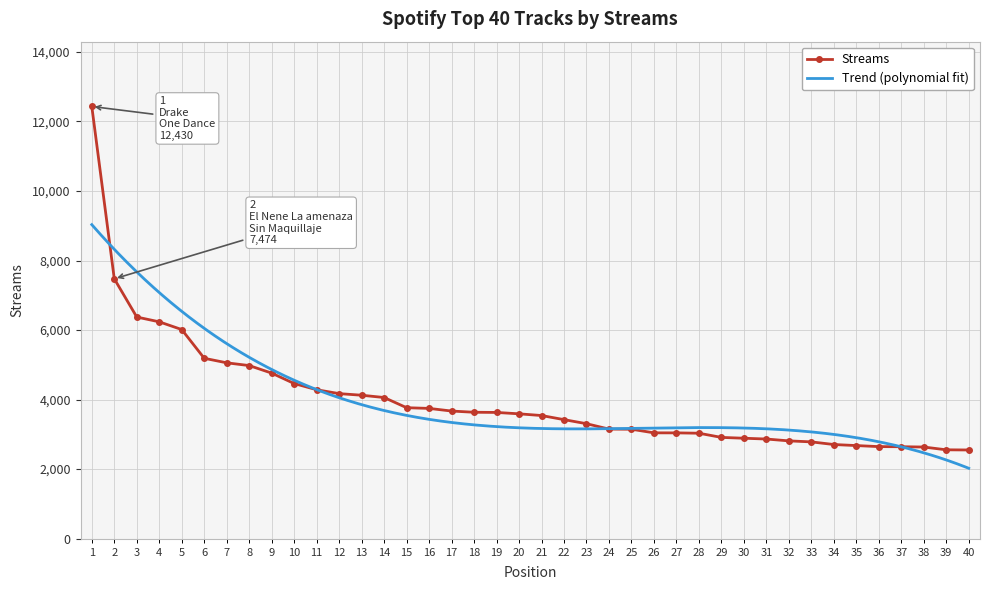

Reading left to right, transcribe all the data shown in this chart.

1=12430	2=7474	3=6374	4=6236	5=6014	6=5188	7=5057	8=4978	9=4761	10=4461	11=4283	12=4171	13=4125	14=4059	15=3766	16=3746	17=3670	18=3635	19=3630	20=3590	21=3541	22=3423	23=3306	24=3151	25=3147	26=3043	27=3042	28=3032	29=2912	30=2888	31=2865	32=2812	33=2783	34=2707	35=2677	36=2647	37=2644	38=2635	39=2555	40=2550